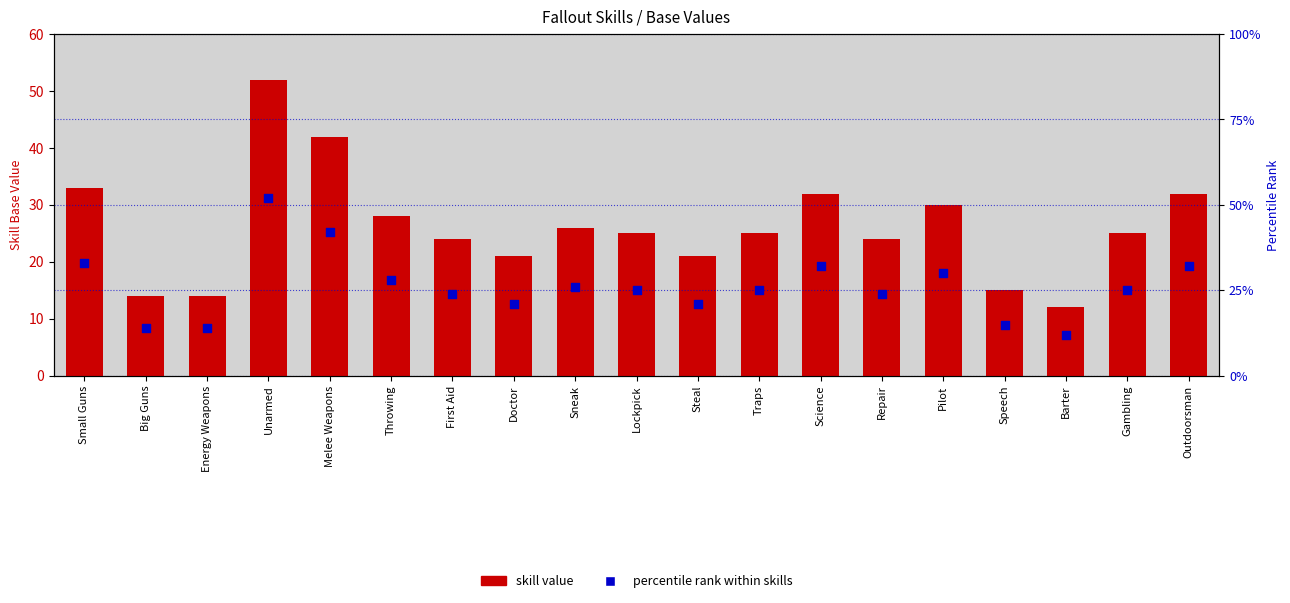

What is the total value across all series at Energy Weapons?

28.0